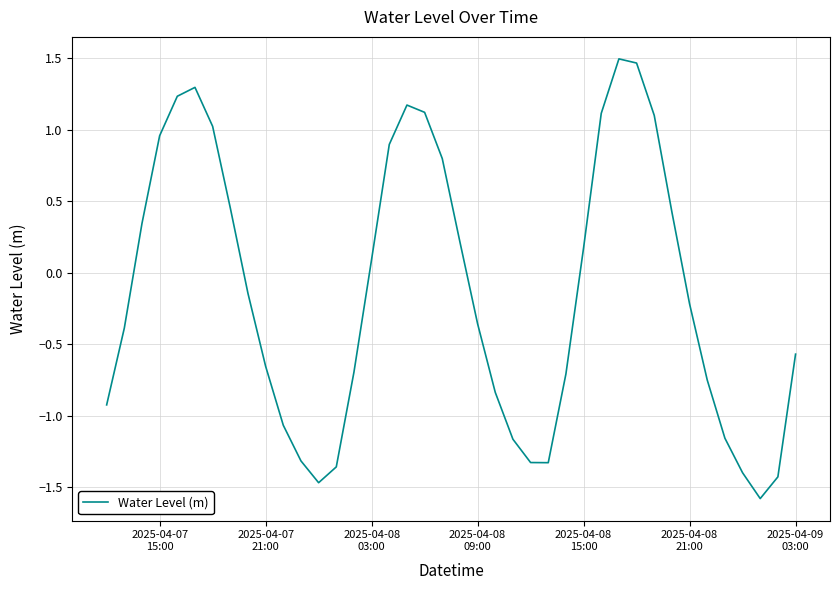

What is the minimum value shown in the chart?

-1.6